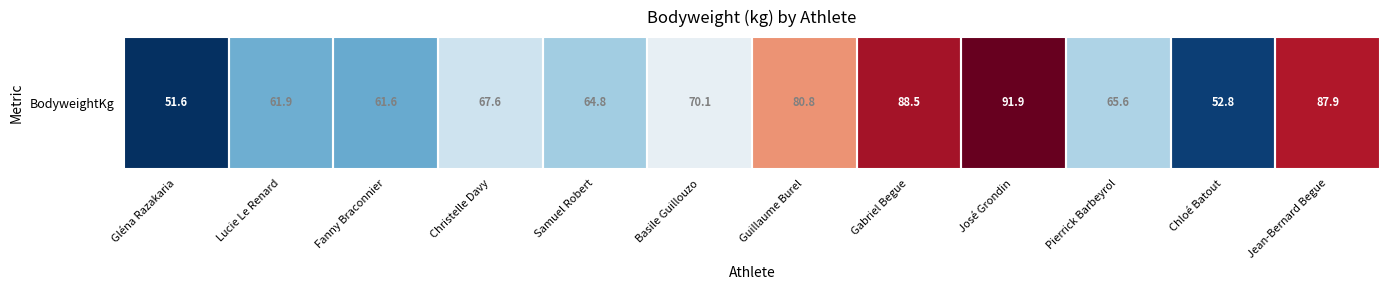

Count the number of values greater than 67.

6